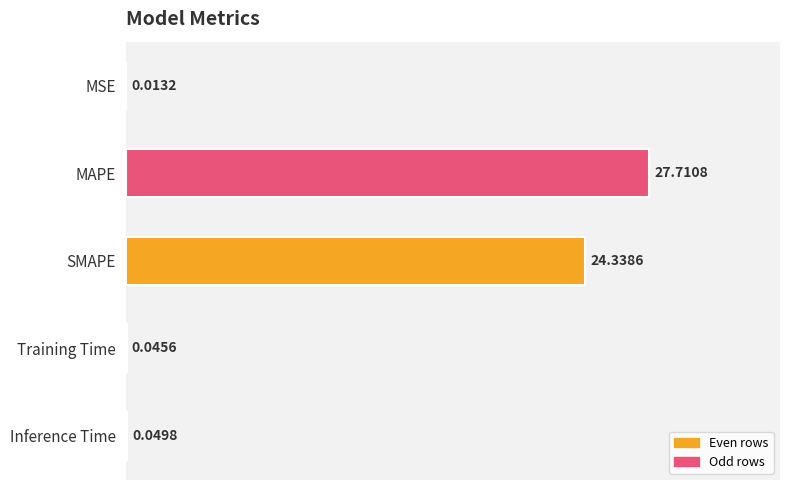

What is the change in value from SMAPE to Training Time?

-24.3